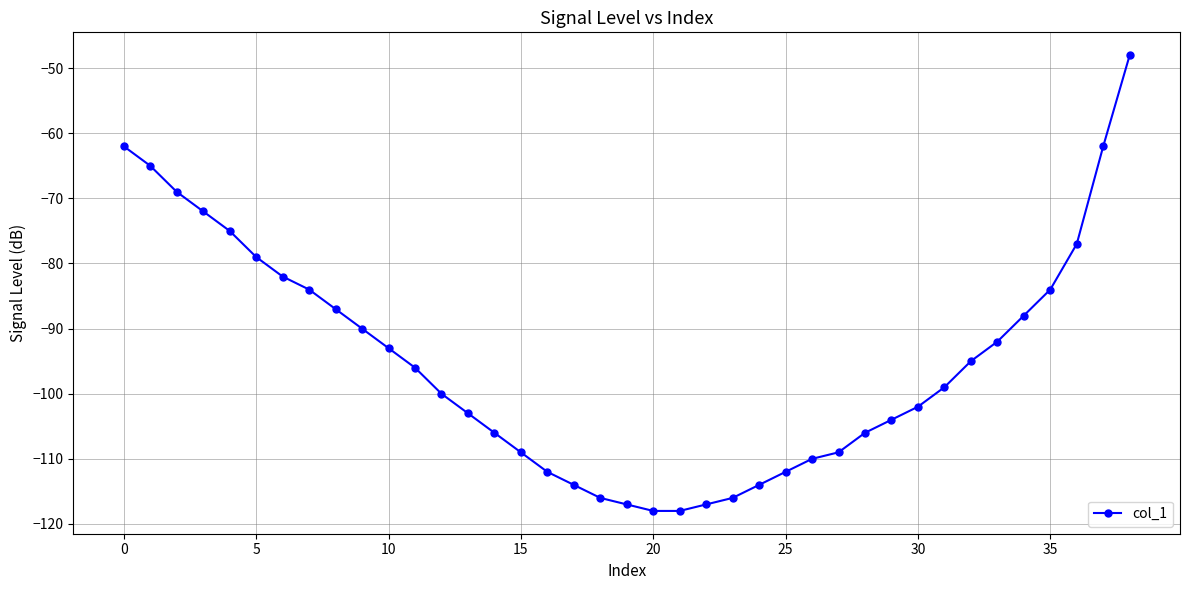

What is the average value?

-95